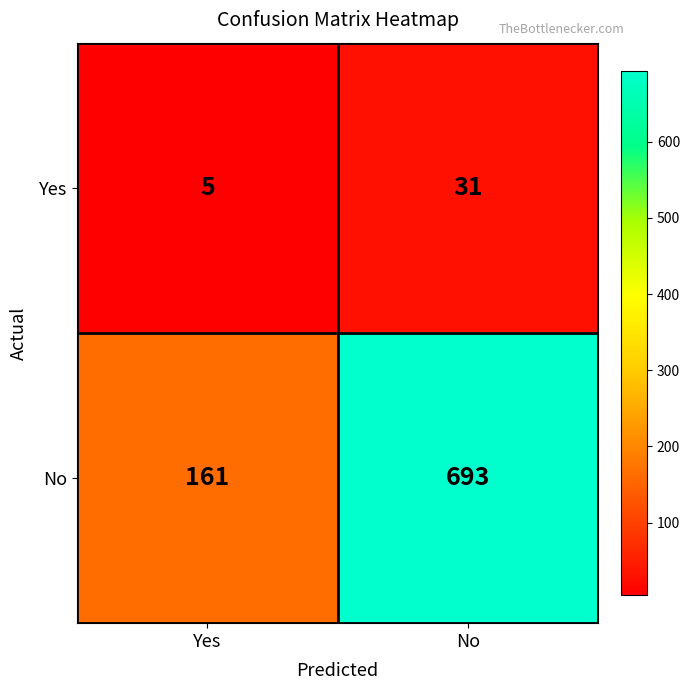

Which series has the widest spread of values?

No